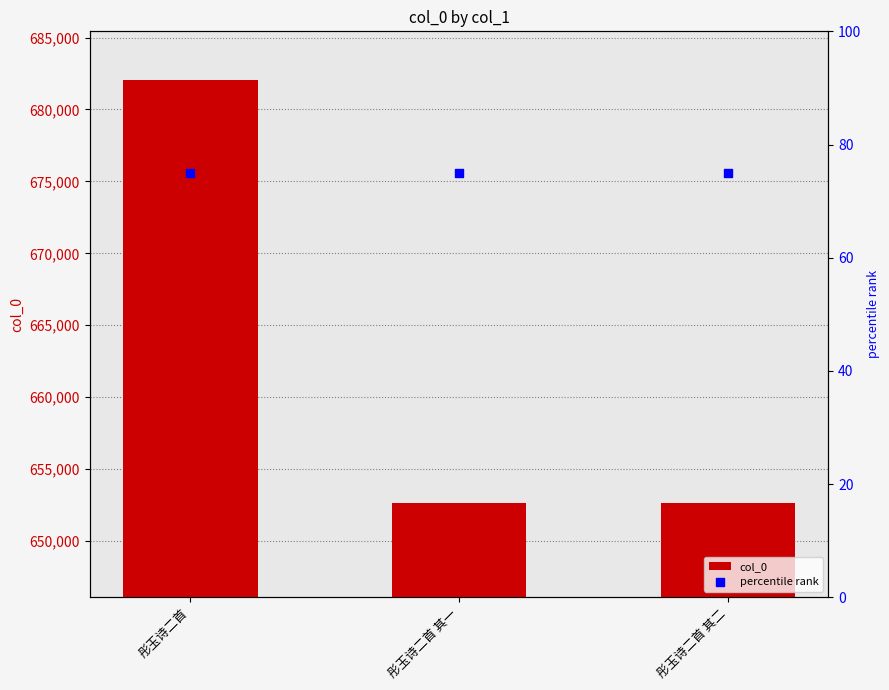

At which category is the sum across all series the highest?

彤玉诗二首